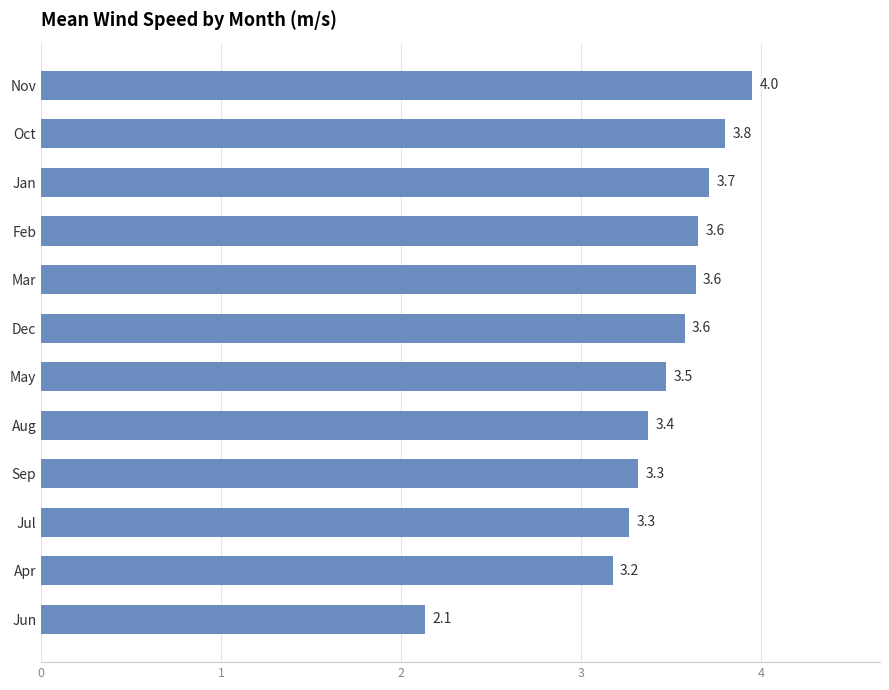

Which label corresponds to the largest value in the chart?

Nov